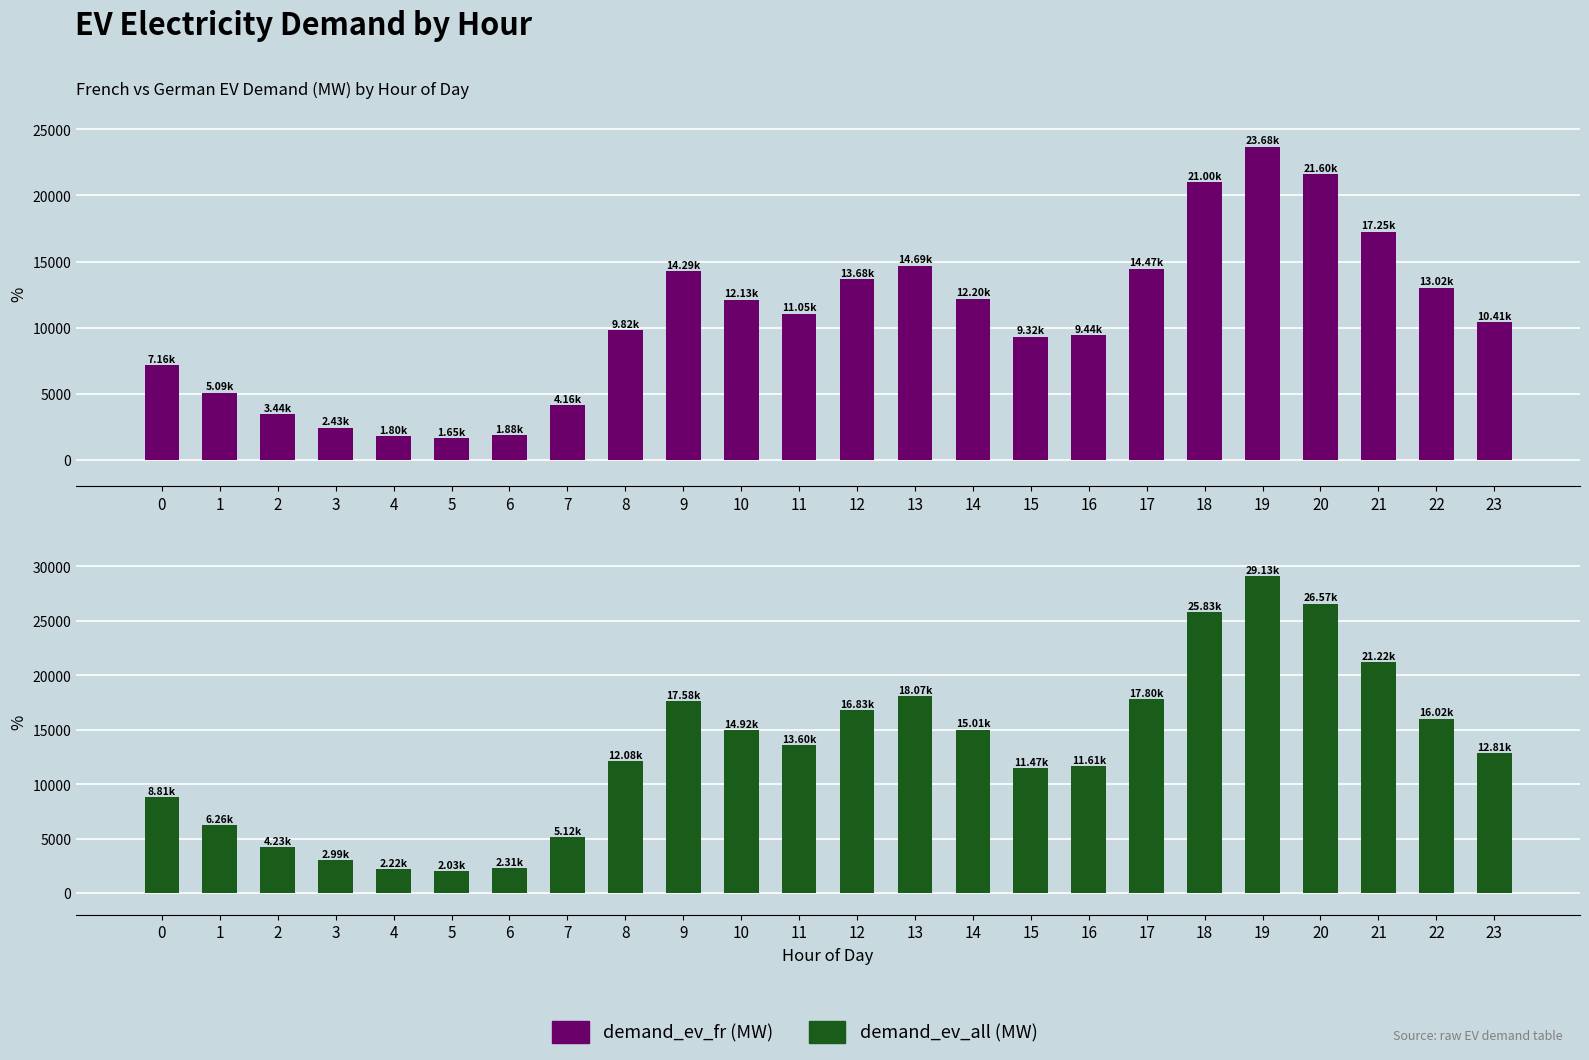

What is the minimum value for demand_ev_fr (MW)?

1652.0